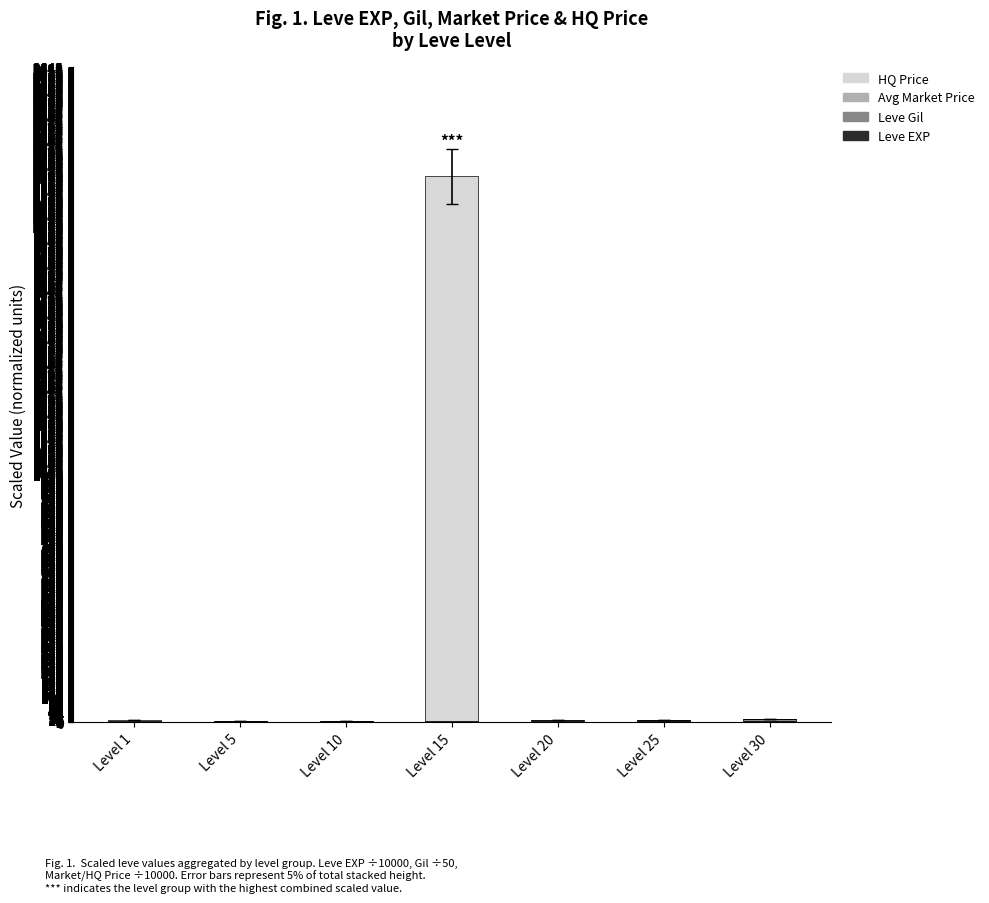

At which category is the sum across all series the highest?

Level 15